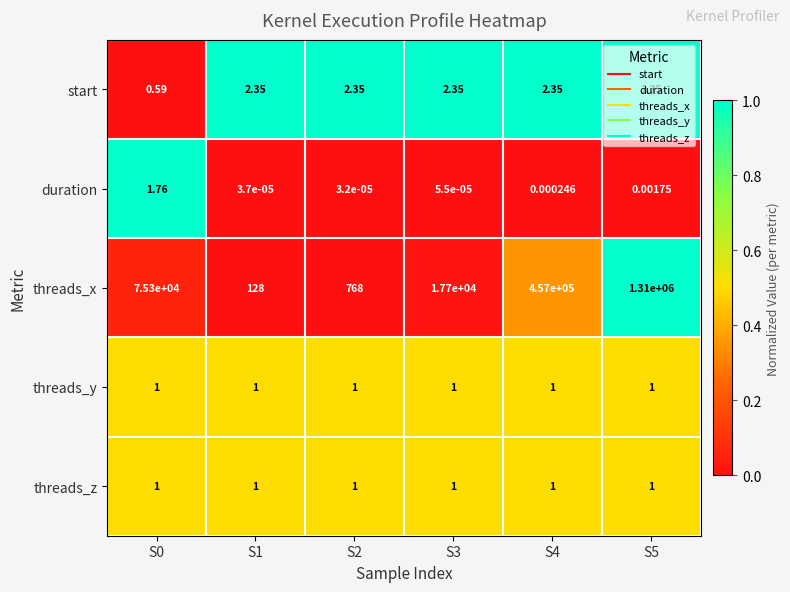

Between S0 and S4, which series saw the biggest shift?

threads_x